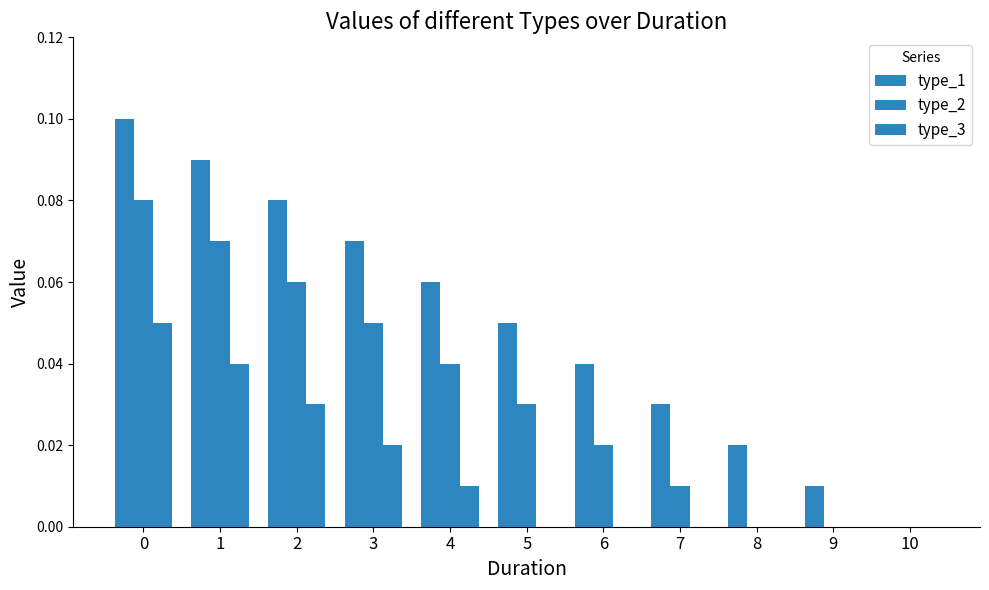

Are the bars grouped side by side (vs. stacked)?

Yes